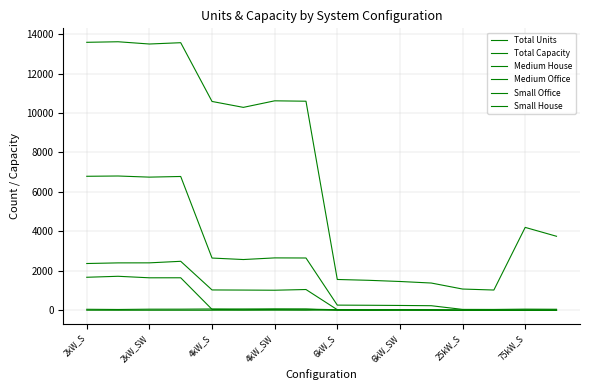

What is the value of the Medium House point at the 2nd from the left?

2401